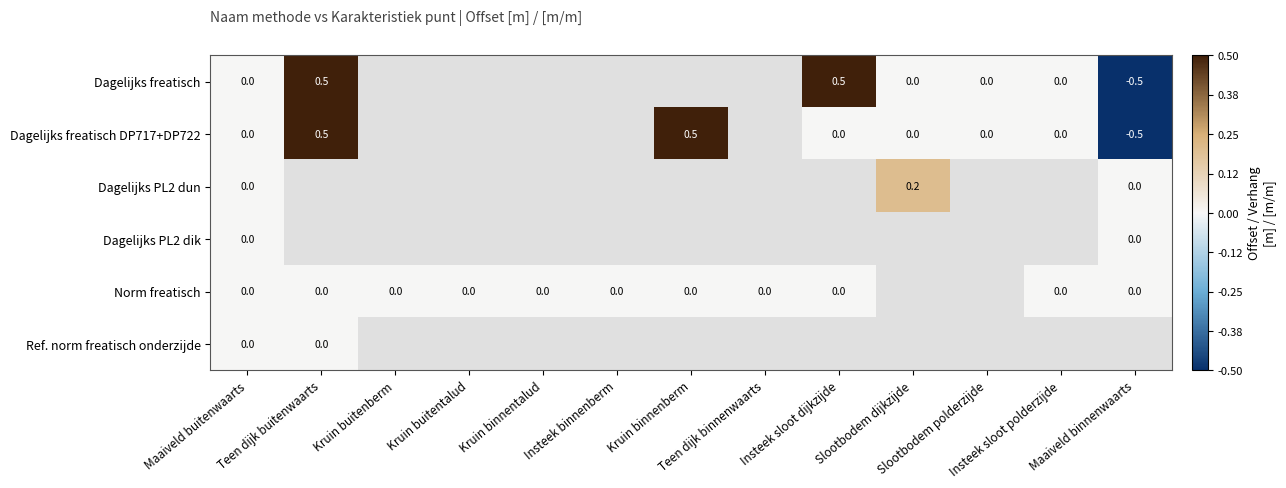

How many data points does each series have?

13